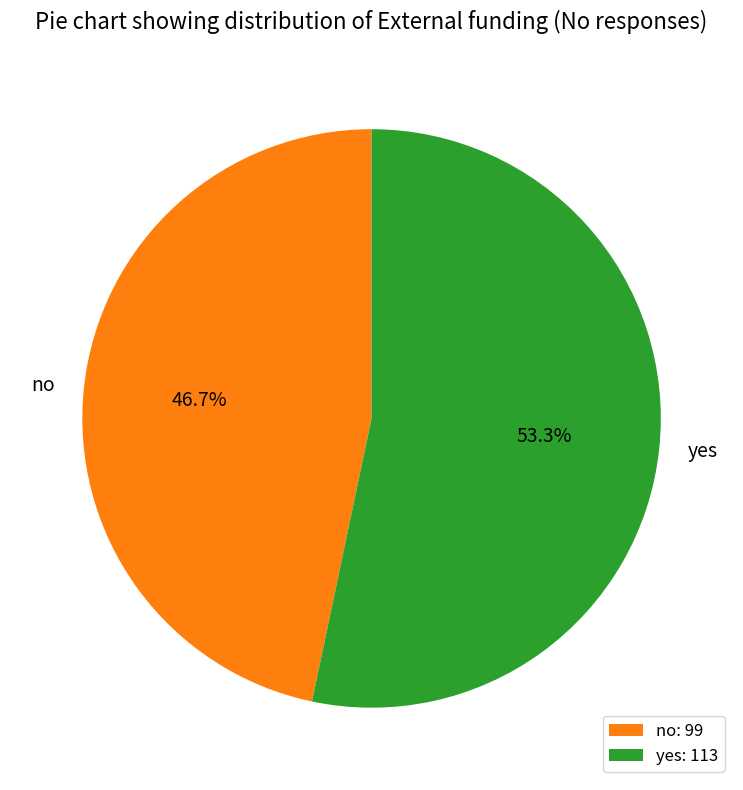

Which category has the biggest portion of the pie?

yes